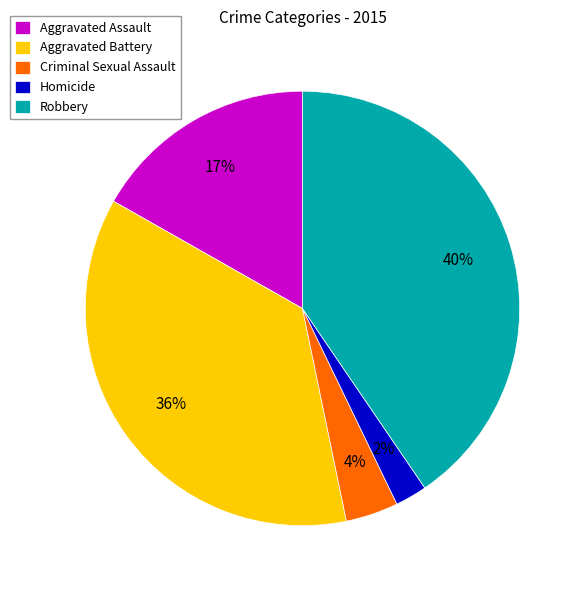

How many slices are in this pie chart?

5